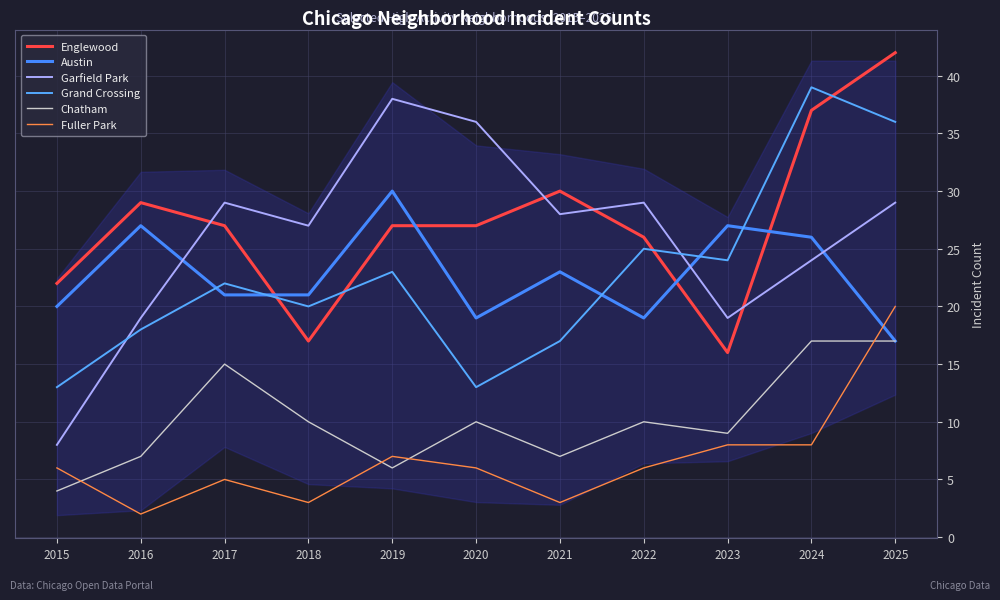

At which category is the sum across all series the highest?

2025